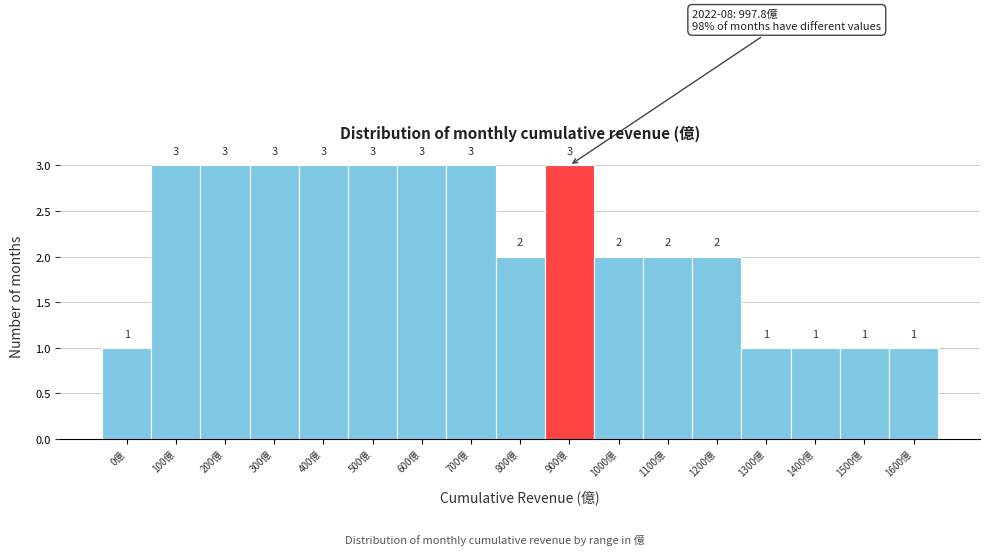

Reading left to right, what are all the values shown in this chart?

0億=1	100億=3	200億=3	300億=3	400億=3	500億=3	600億=3	700億=3	800億=2	900億=3	1000億=2	1100億=2	1200億=2	1300億=1	1400億=1	1500億=1	1600億=1